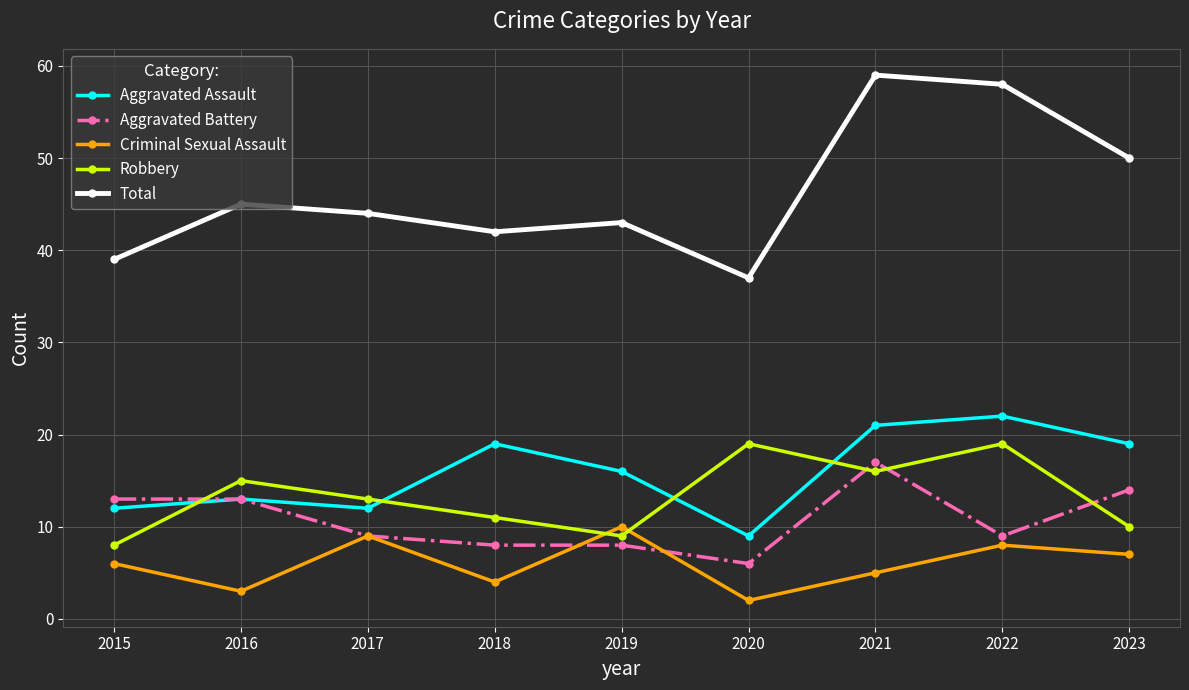

Is this an area chart (filled region under the line)?

No